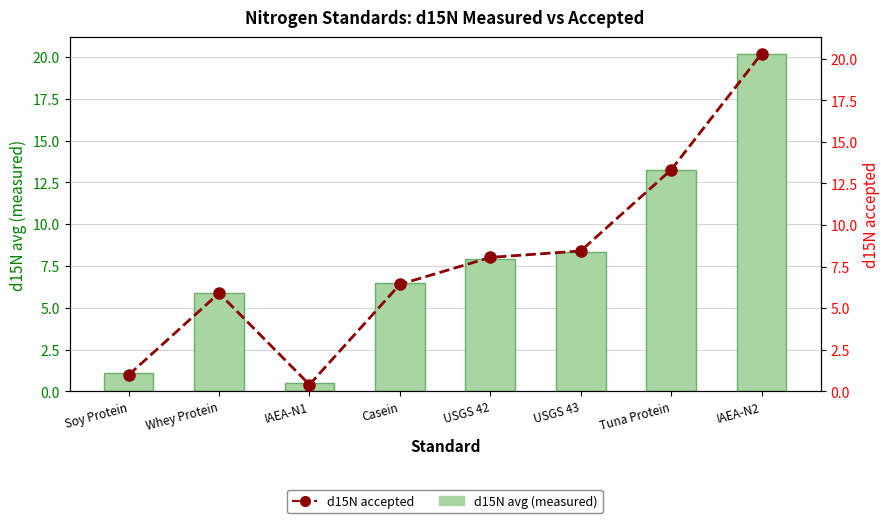

The d15N accepted series shows 3.2 at Whey Protein. True or false?

False